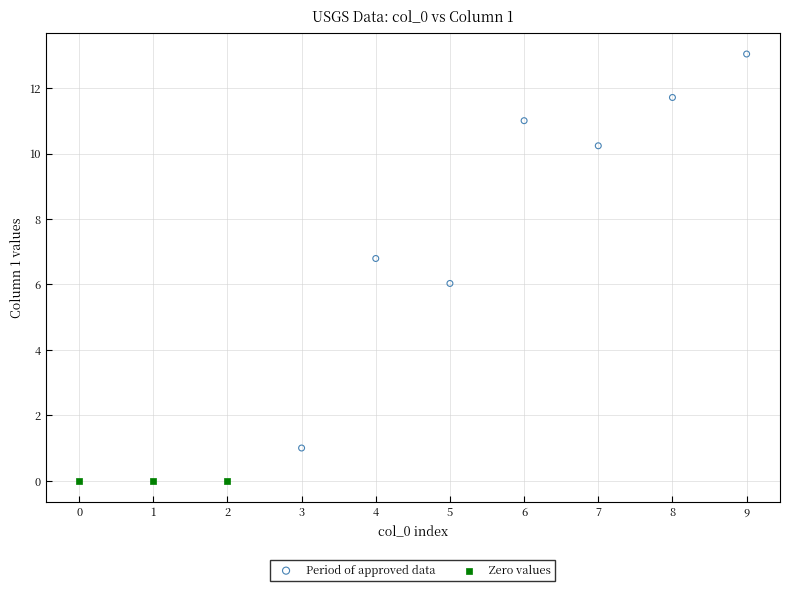

Which series contains the highest Y value?

Period of approved data